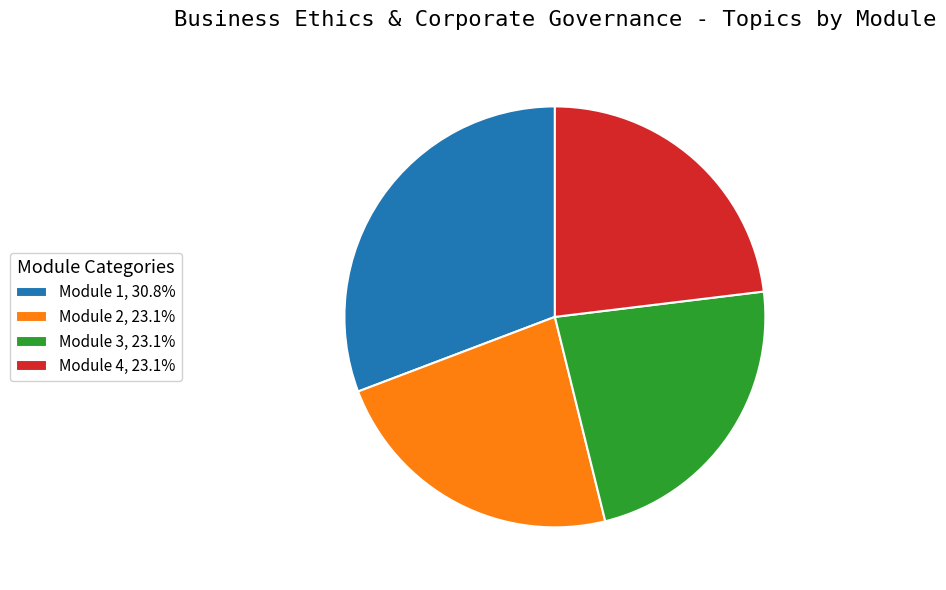

What is the ratio of the value at Module 3, 23.1% to the value at Module 4, 23.1%?

1.0